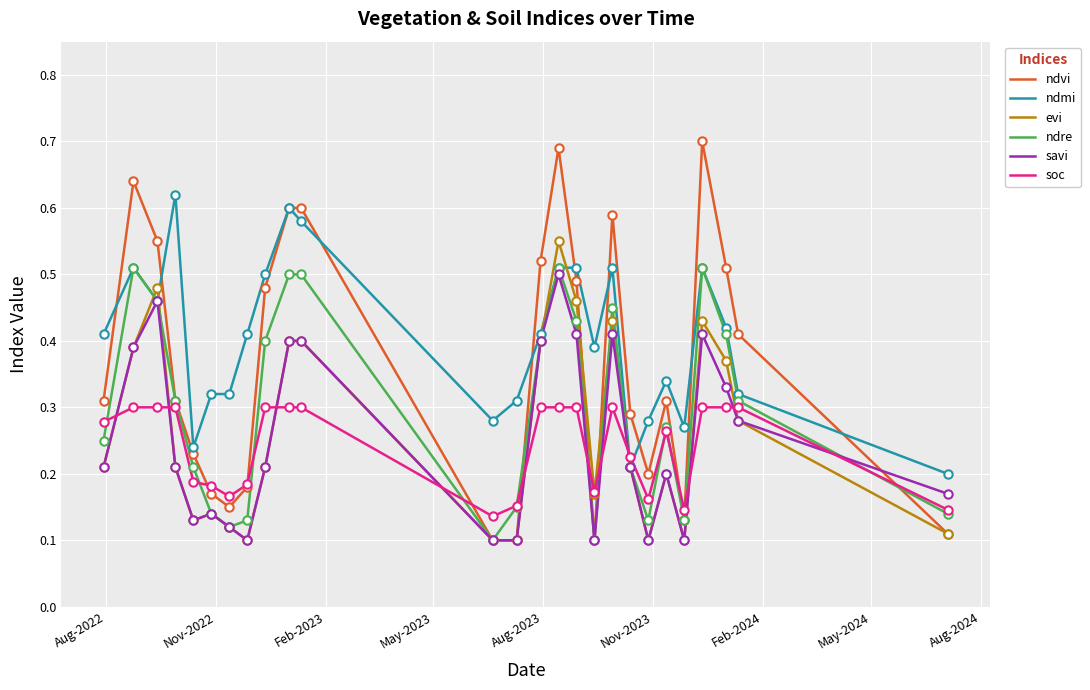

What are all the series names shown in the legend?

ndvi, ndmi, evi, ndre, savi, soc